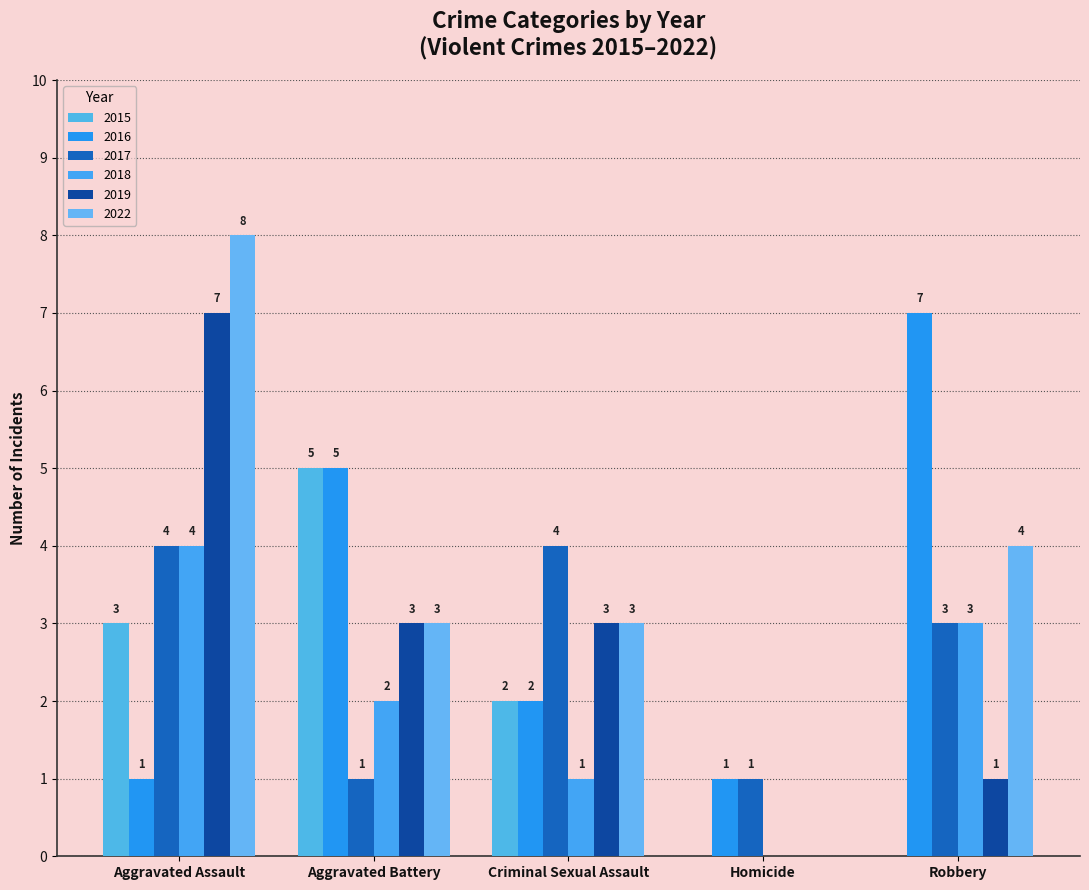

Are the bars grouped side by side (vs. stacked)?

Yes